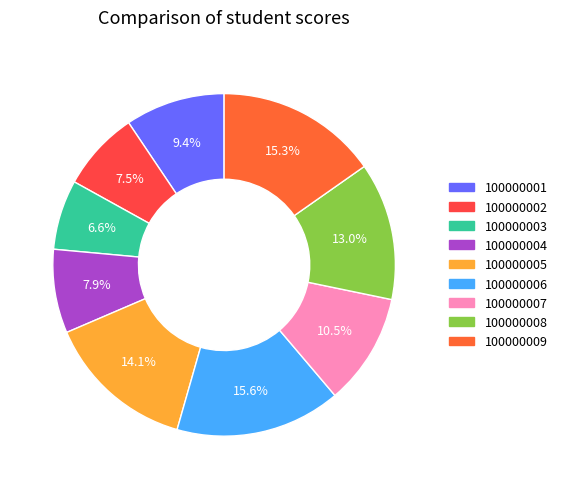

To the nearest percent, what percentage of the pie is 100000006?

16%